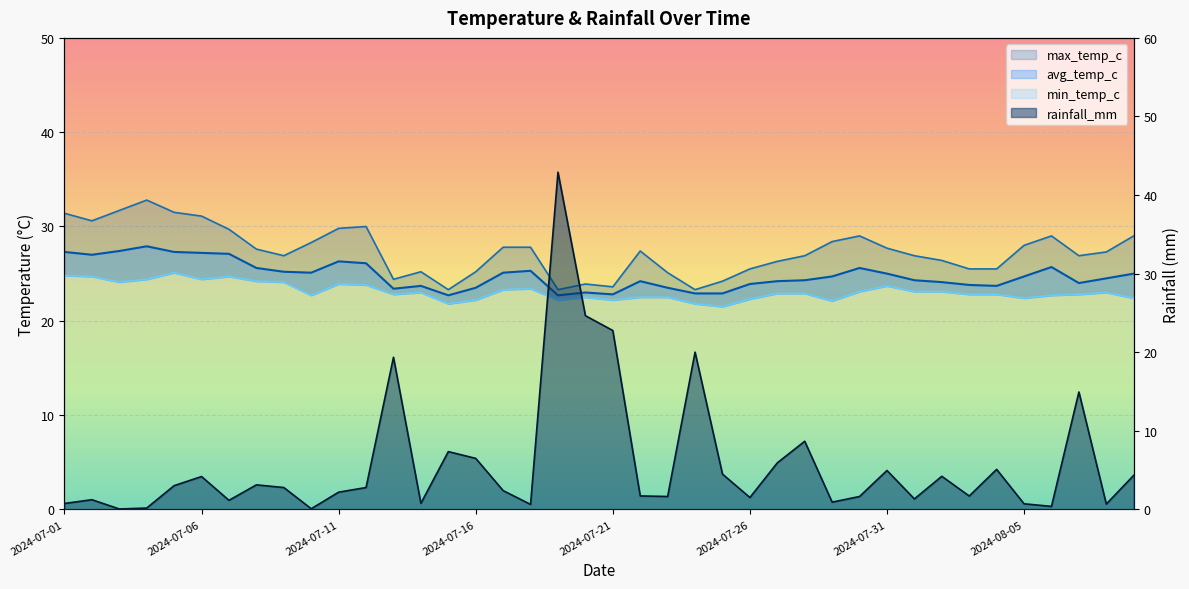

Reading right to left, what are all the values shown in this chart?

rainfall_mm: 4.3	0.7	14.9	0.4	0.7	5.1	1.7	4.2	1.3	5.0	1.6	0.9	8.7	5.9	1.5	4.5	20.0	1.6	1.7	22.8	24.6	42.9	0.6	2.4	6.5	7.3	0.8	19.4	2.8	2.2	0.1	2.8	3.1	1.1	4.2	3.0	0.2	0.1	1.2	0.8
max_temp_c: 29.0	27.3	26.9	29.0	28.0	25.5	25.5	26.4	26.9	27.7	29.0	28.4	26.9	26.3	25.5	24.2	23.3	25.1	27.4	23.6	23.9	23.3	27.8	27.8	25.2	23.3	25.2	24.4	30.0	29.8	28.3	26.9	27.6	29.7	31.1	31.5	32.8	31.7	30.6	31.4
avg_temp_c: 25.0	24.5	24.0	25.7	24.7	23.7	23.8	24.1	24.3	25.0	25.6	24.7	24.3	24.2	23.9	22.9	22.9	23.5	24.2	22.8	23.0	22.7	25.3	25.1	23.5	22.7	23.7	23.4	26.1	26.3	25.1	25.2	25.6	27.1	27.2	27.3	27.9	27.4	27.0	27.3
min_temp_c: 22.4	23.0	22.8	22.7	22.4	22.8	22.8	23.1	23.1	23.7	23.1	22.1	22.9	22.9	22.3	21.5	21.8	22.5	22.5	22.2	22.5	22.2	23.4	23.3	22.2	21.8	23.0	22.8	23.8	23.9	22.7	24.1	24.2	24.7	24.4	25.1	24.4	24.1	24.7	24.8